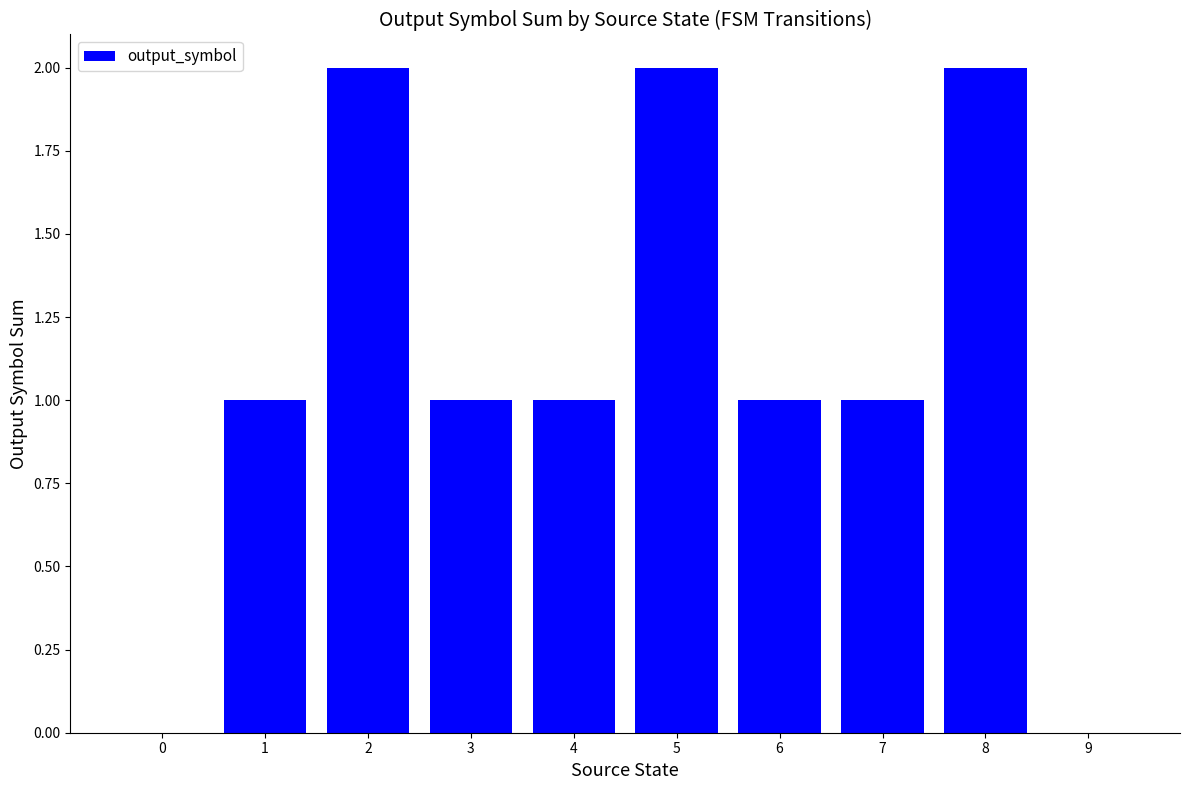

What is the change in value from 3 to 8?

+1